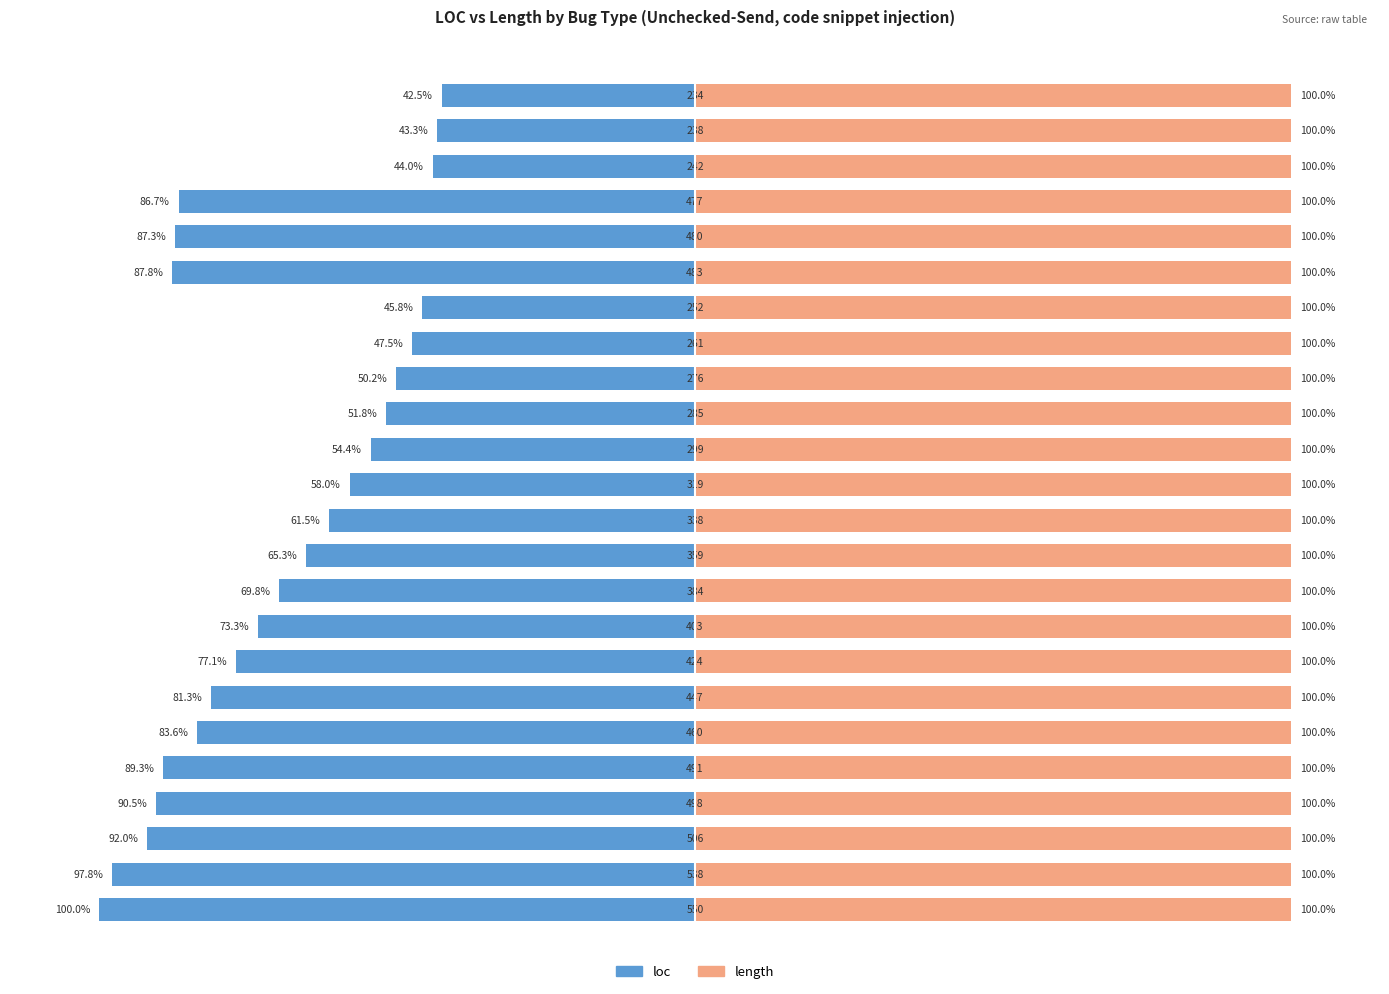

Which series has the largest total across all categories?

length